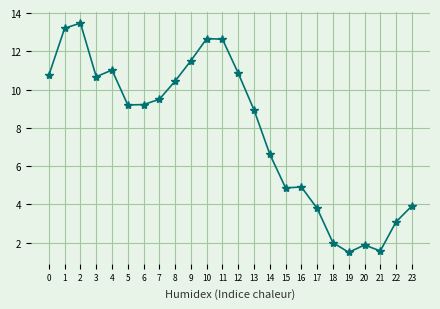

At which category does the data reach its first local peak?

2